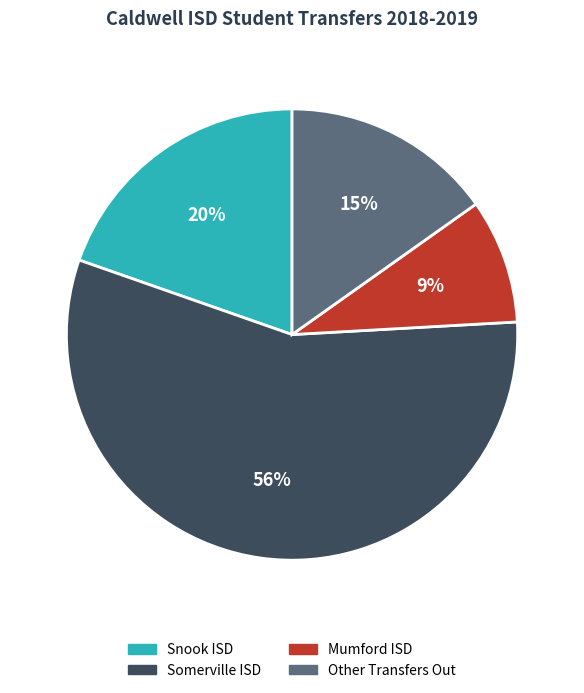

Rank the categories by value from highest to lowest.

Somerville ISD, Snook ISD, Other Transfers Out, Mumford ISD